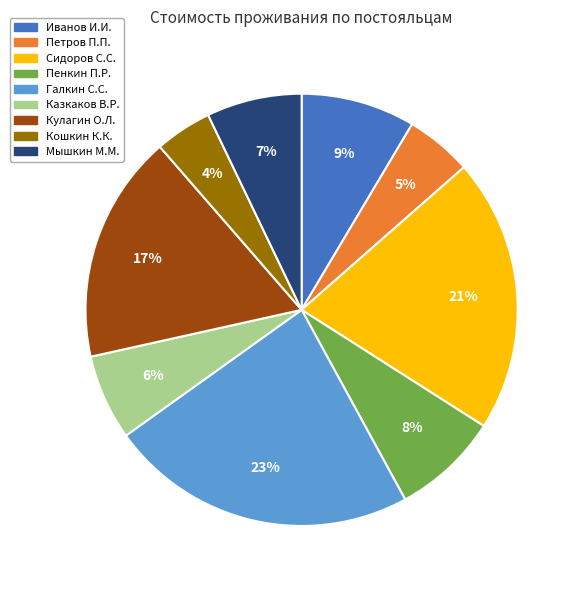

Which category has the smallest portion of the pie?

Кошкин К.К.